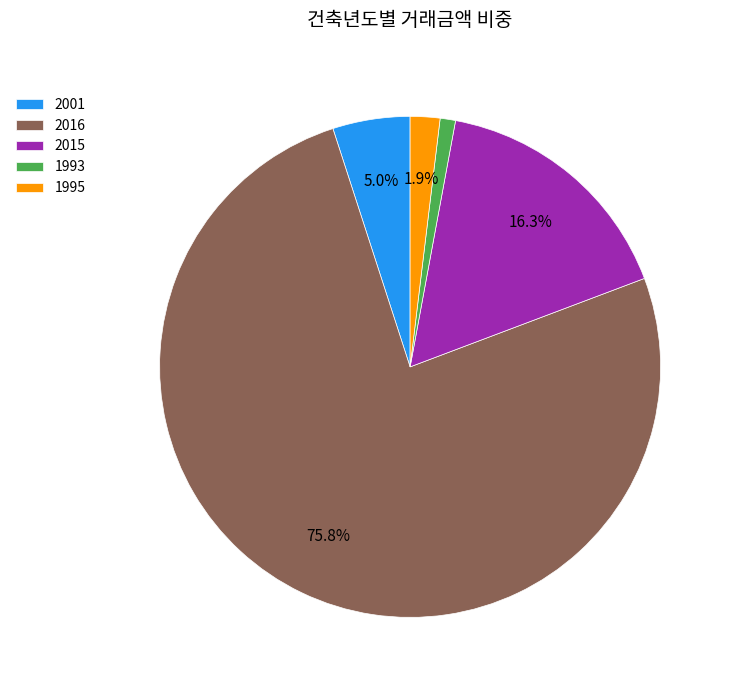

What percentage is the 2016 slice, to the nearest percent?

76%